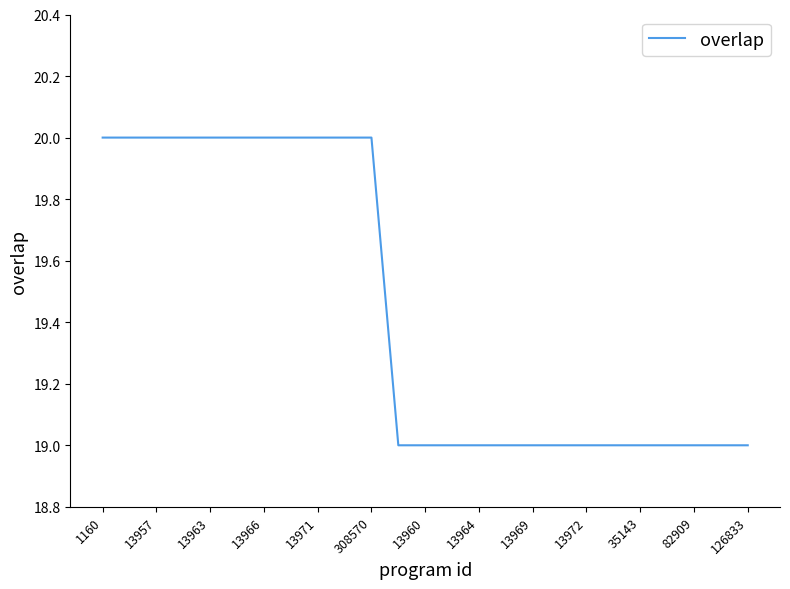

How many values are between 19 and 20?

25